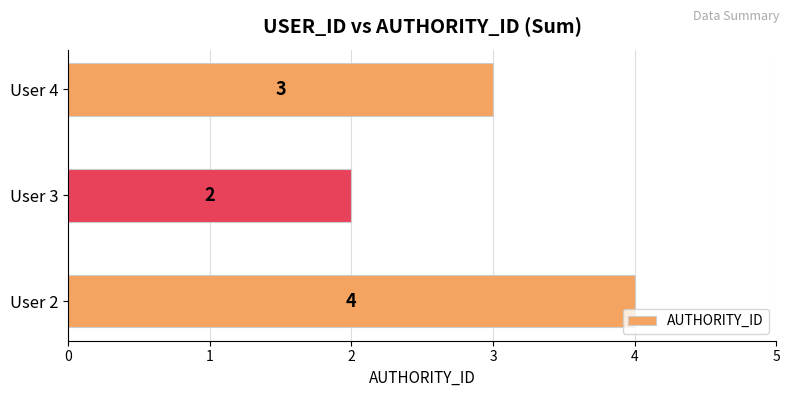

What is the sum of all values?

9